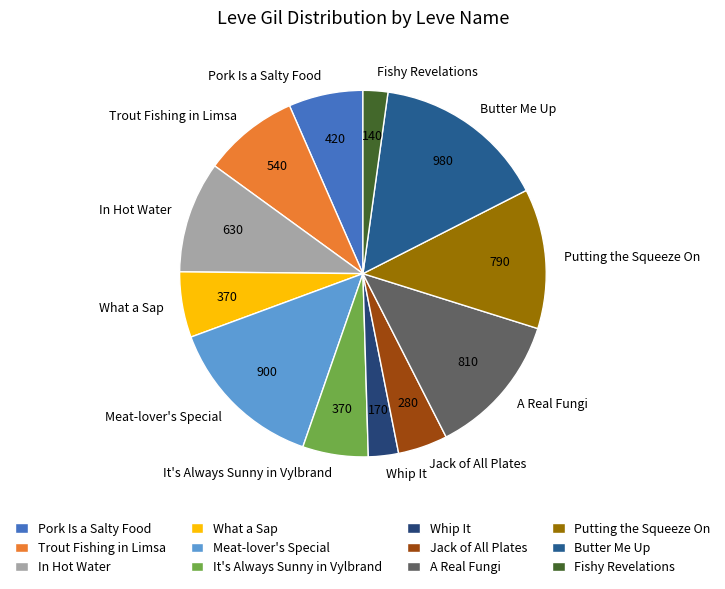

Between In Hot Water and Putting the Squeeze On, which is larger?

Putting the Squeeze On